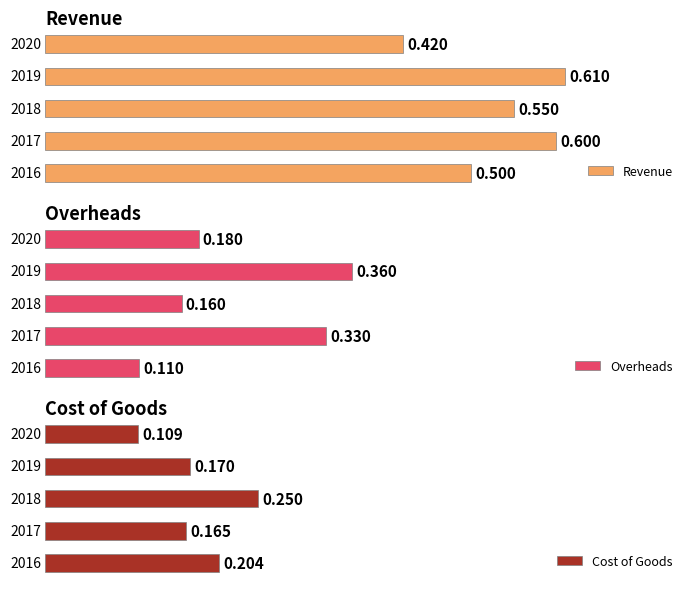

What is the average value of the Revenue series?

0.5